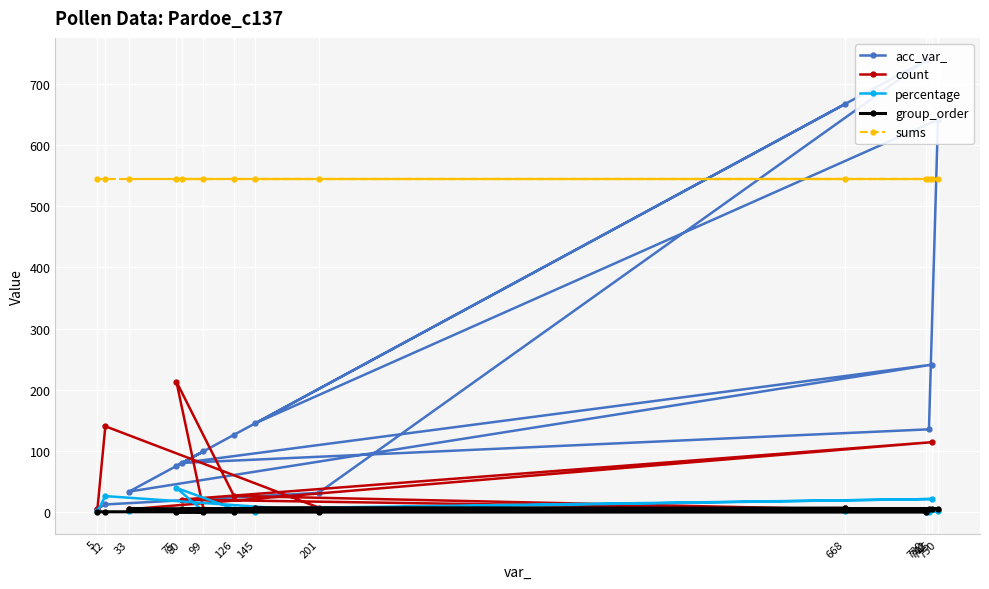

What is the label of the 10th point from the right?

126